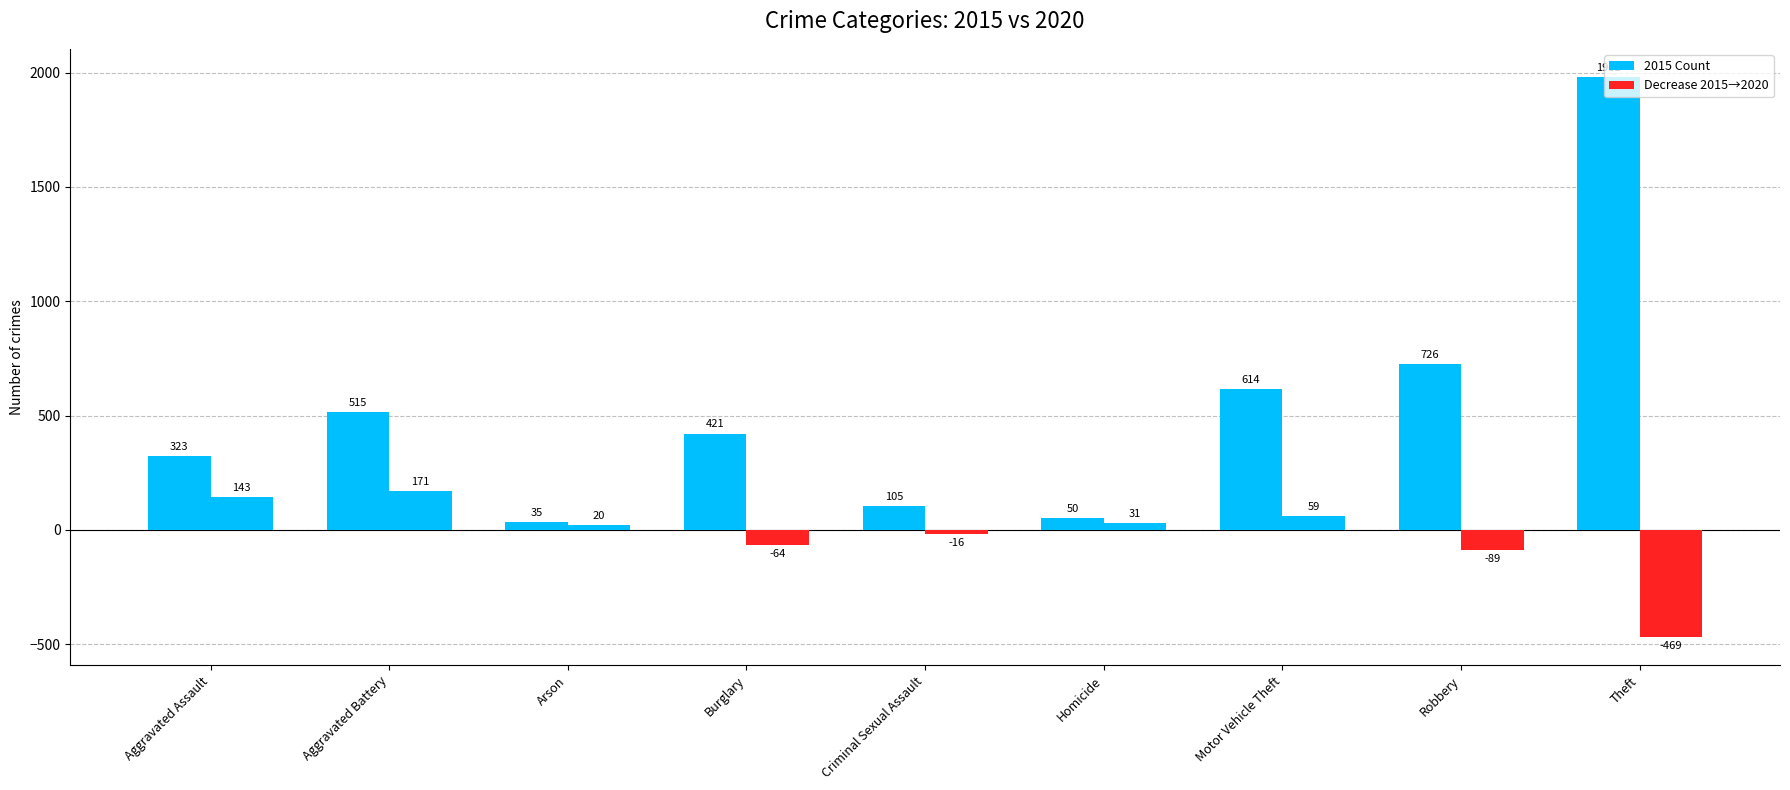

What is the label of the 2nd bar from the right?

Robbery